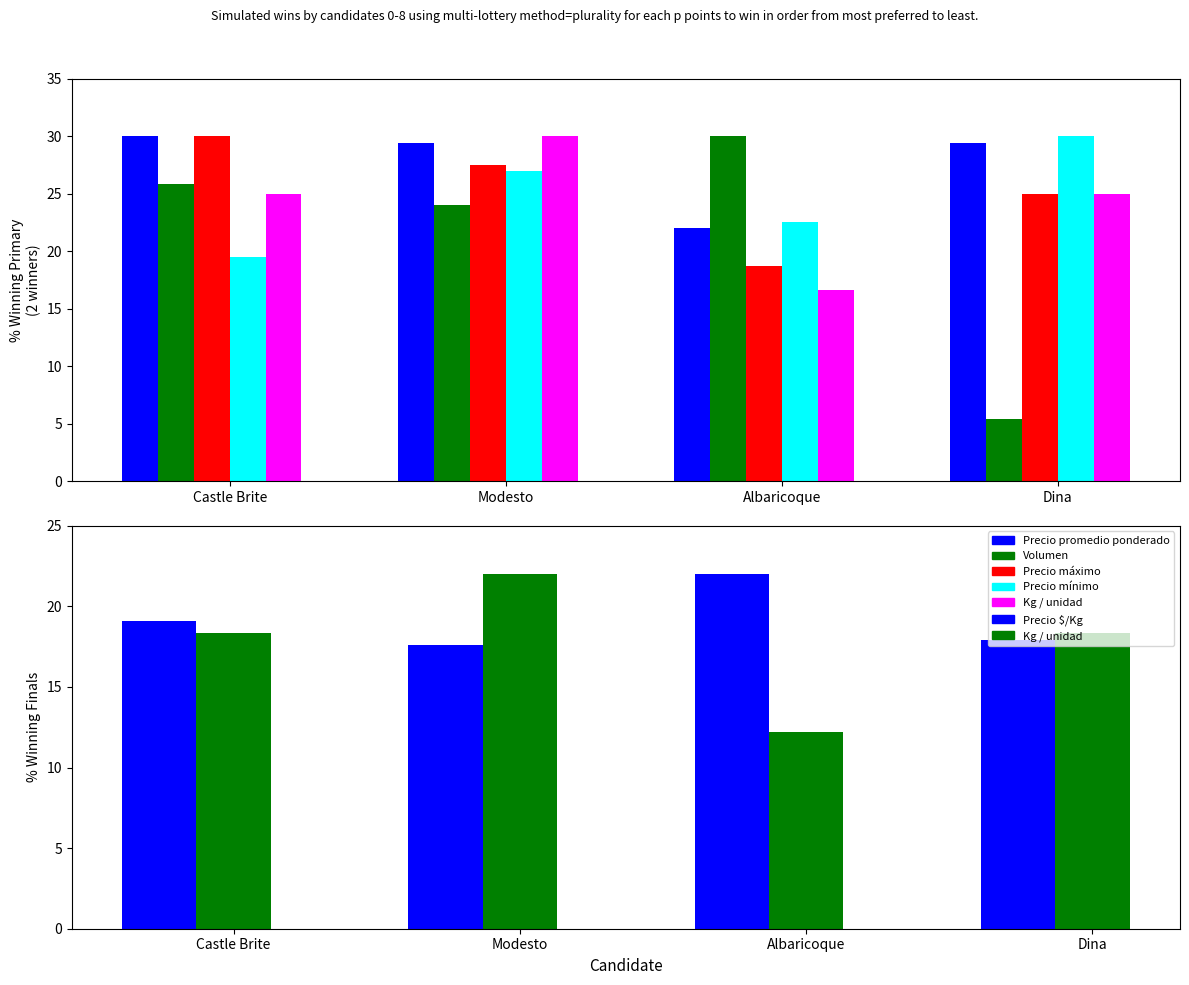

What is the total value across all series at Modesto?

147.5